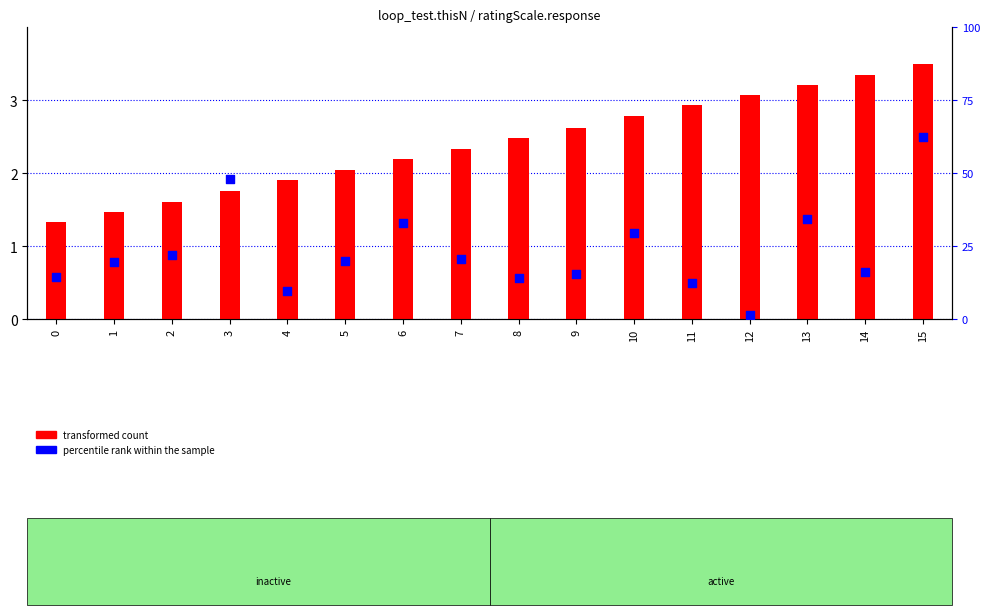

At how many categories does at least one series exceed 2?

11